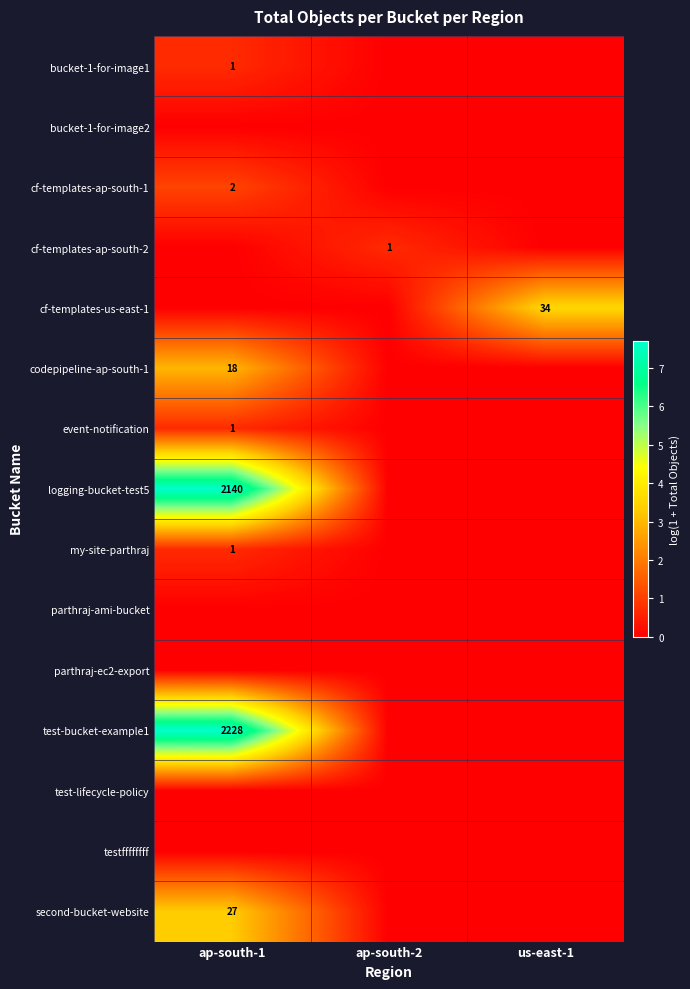

The codepipeline-ap-south-1 series shows 4.0 at ap-south-1. True or false?

False